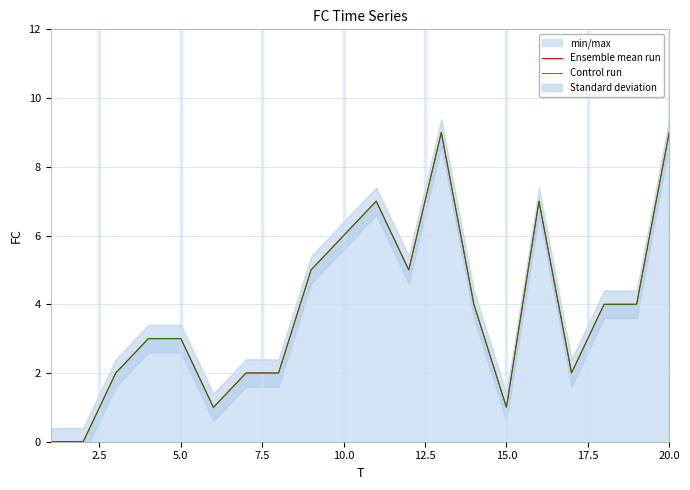

What are all the series names shown in the legend?

Ensemble mean run, Control run